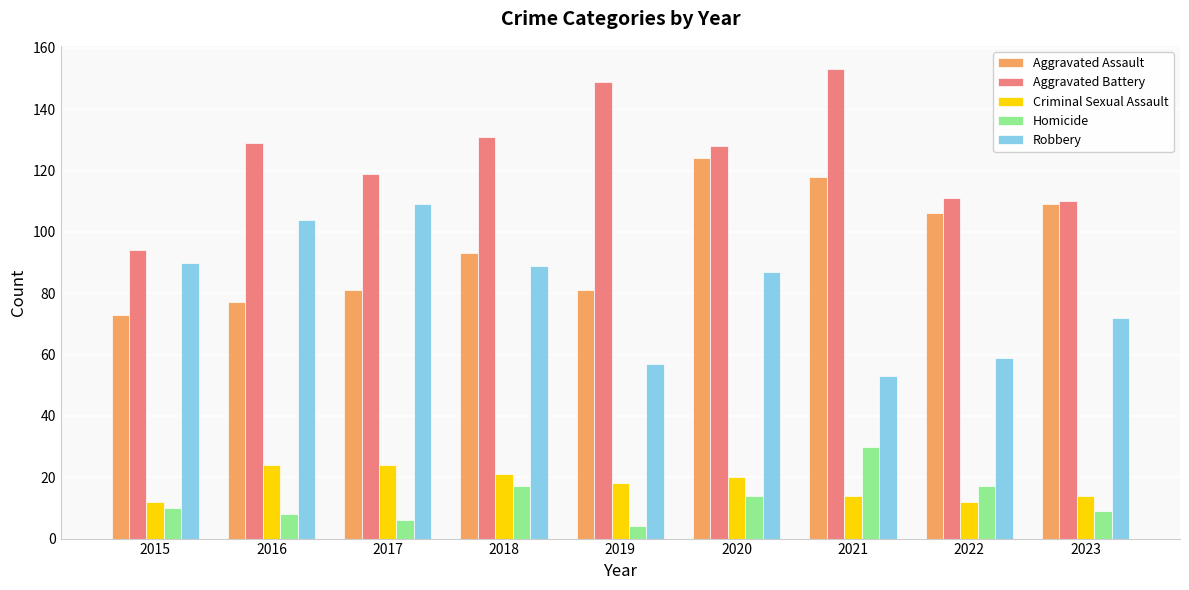

What is the value of the Aggravated Battery bar at the 9th from the left?

110